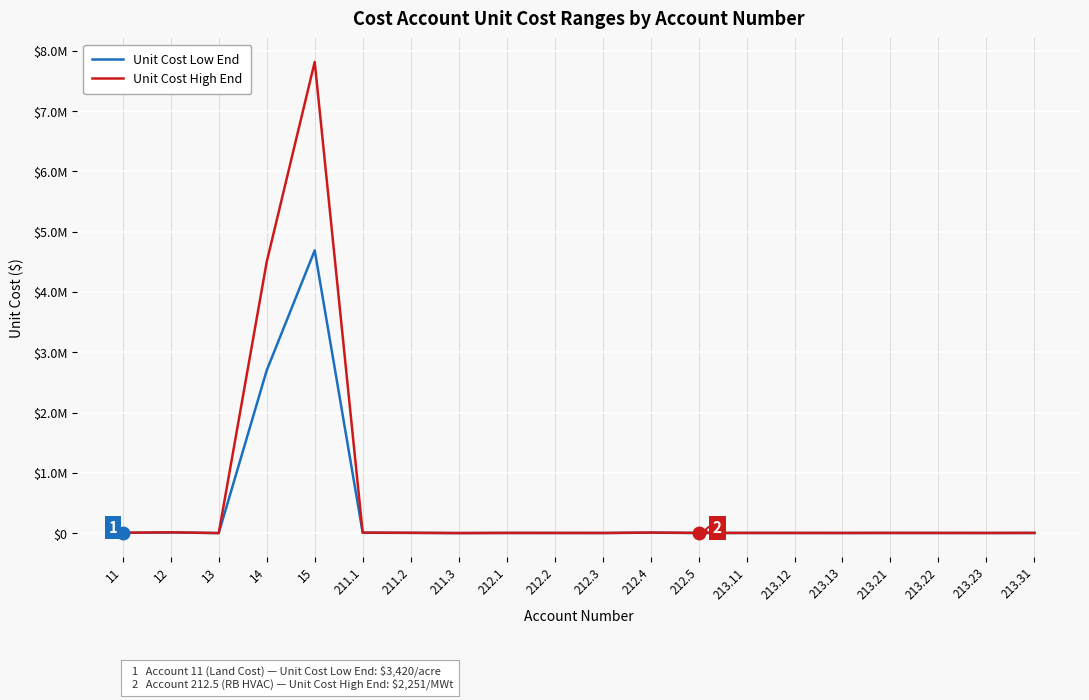

Where is the first local maximum for Unit Cost High End?

12